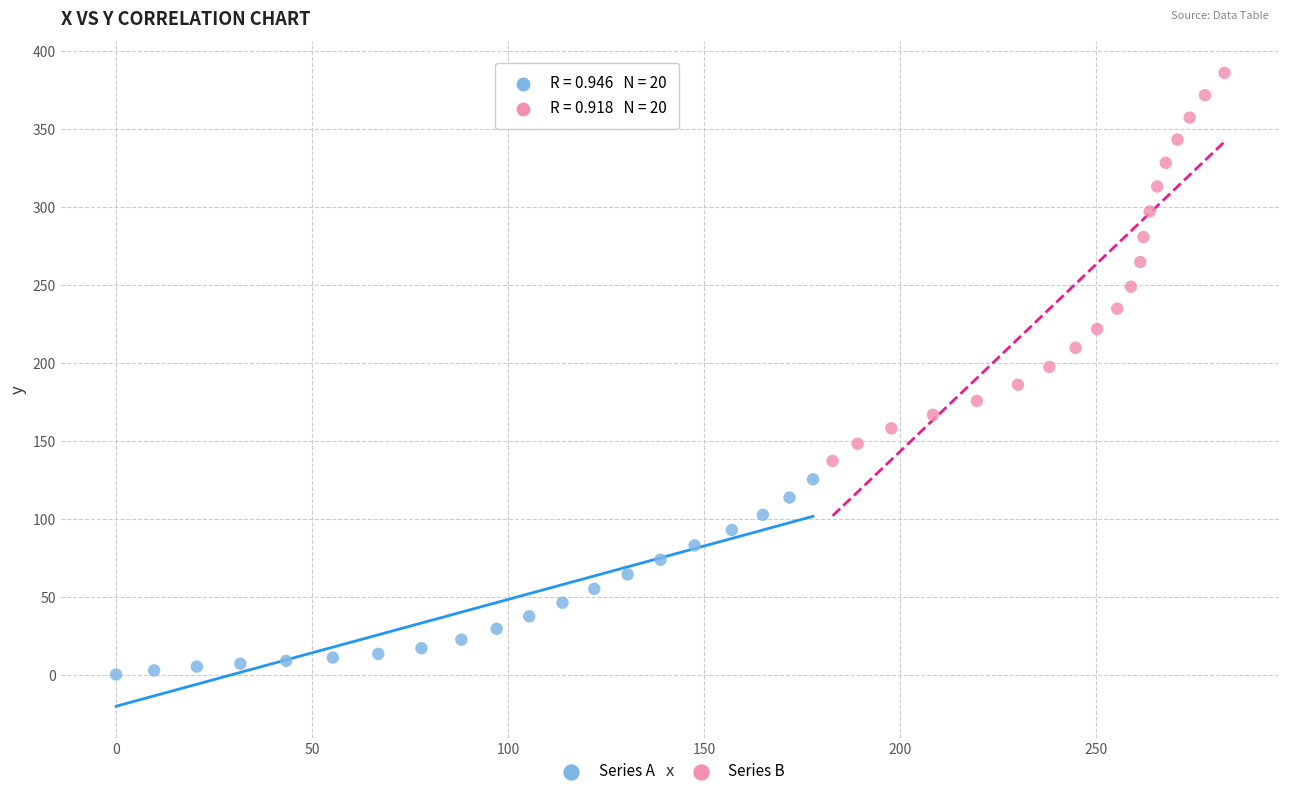

What are all the series names shown in the legend?

Series A, Series B